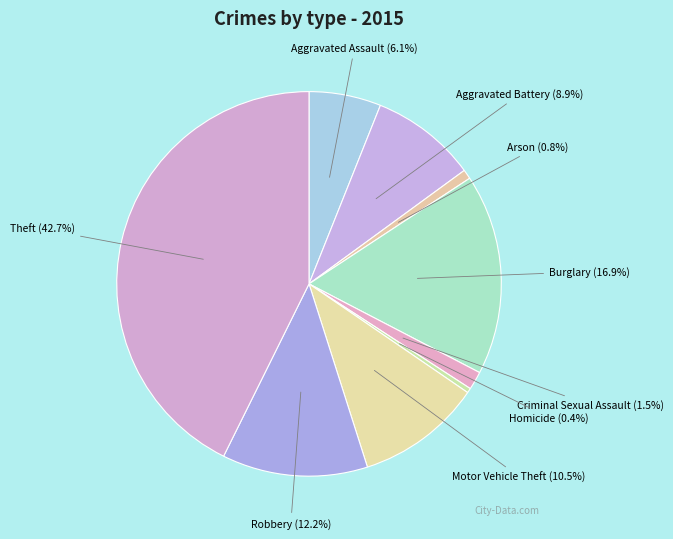

How many segments does this pie chart have?

9